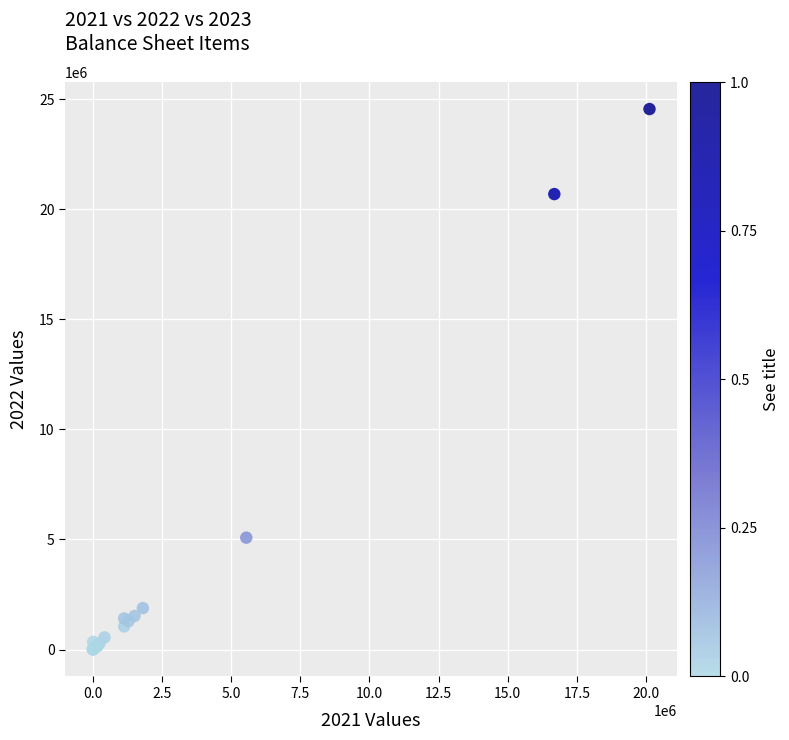

What Y value in the scatter plot is closest to 12277384?

5083392